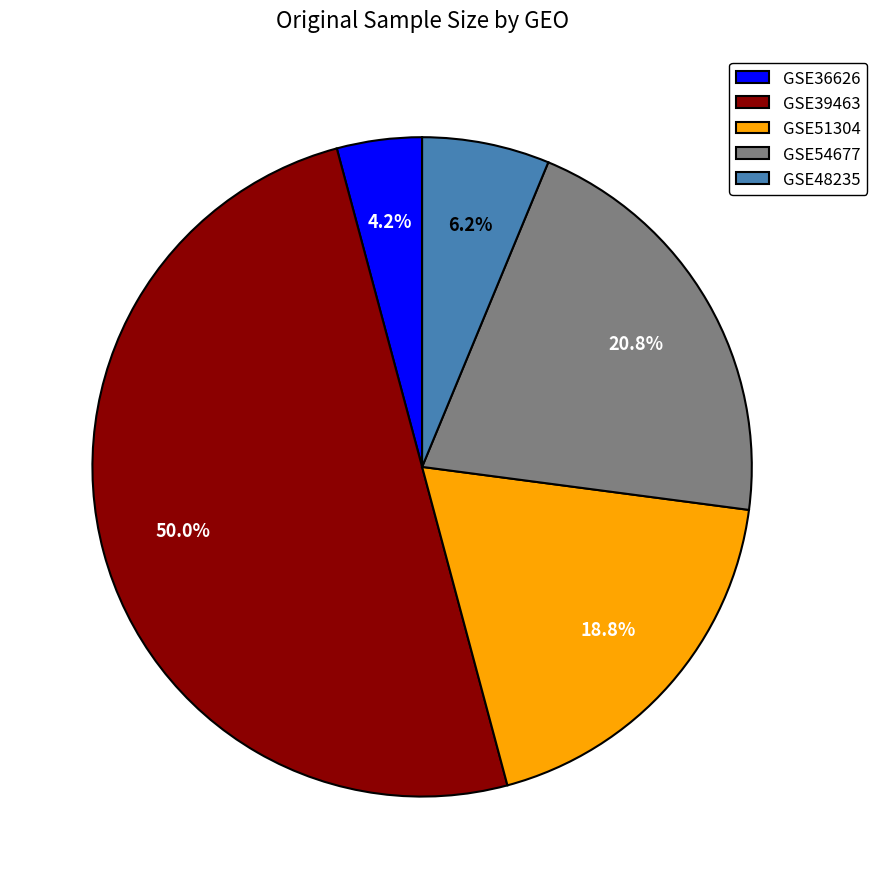

Count the number of slices in the pie.

5